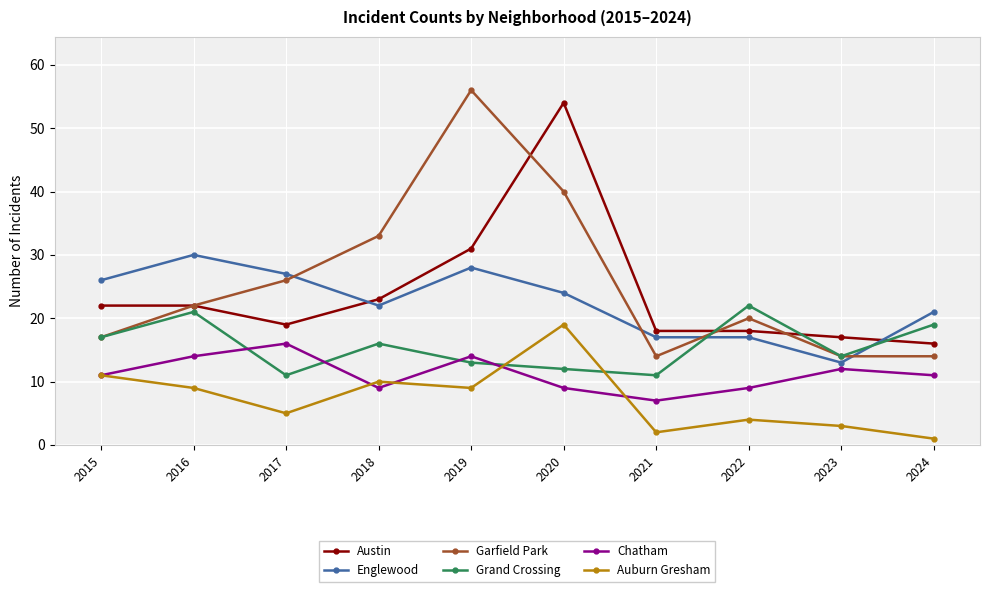

Where is the first local maximum for Chatham?

2017